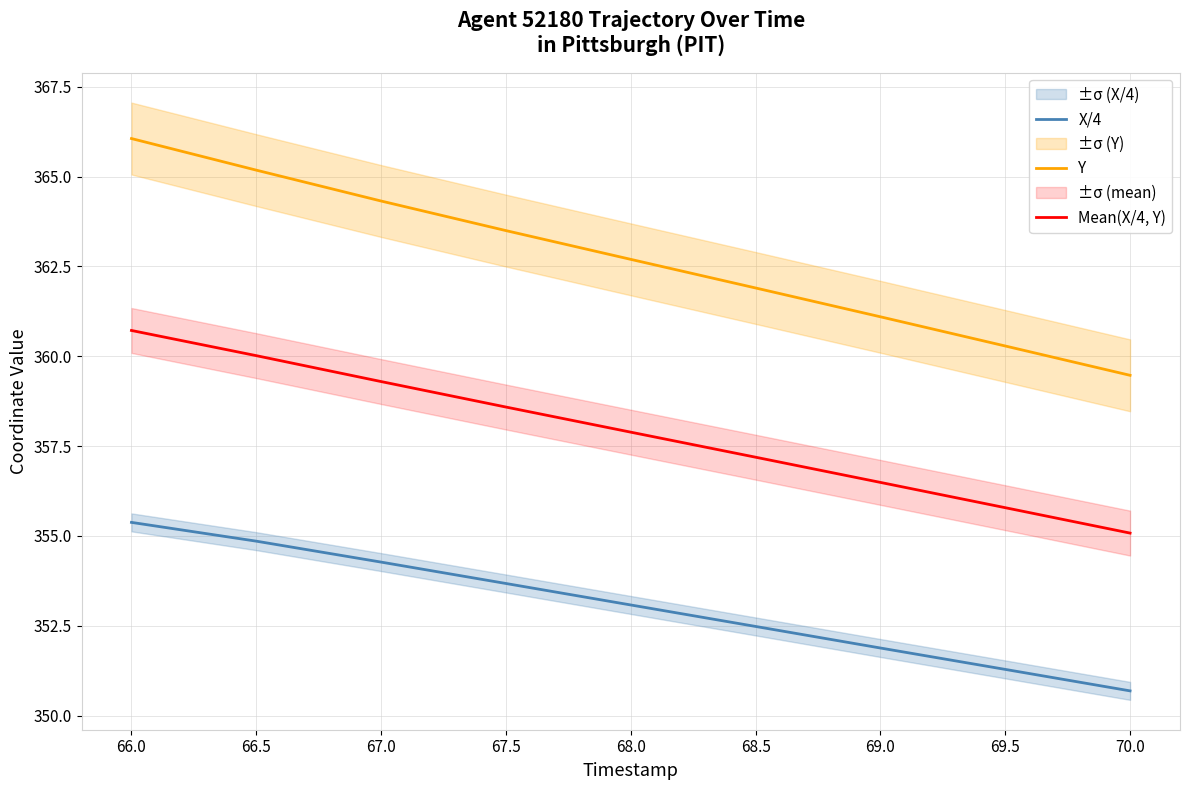

True or false: X/4 and Mean(X/4, Y) cross at least once.

False